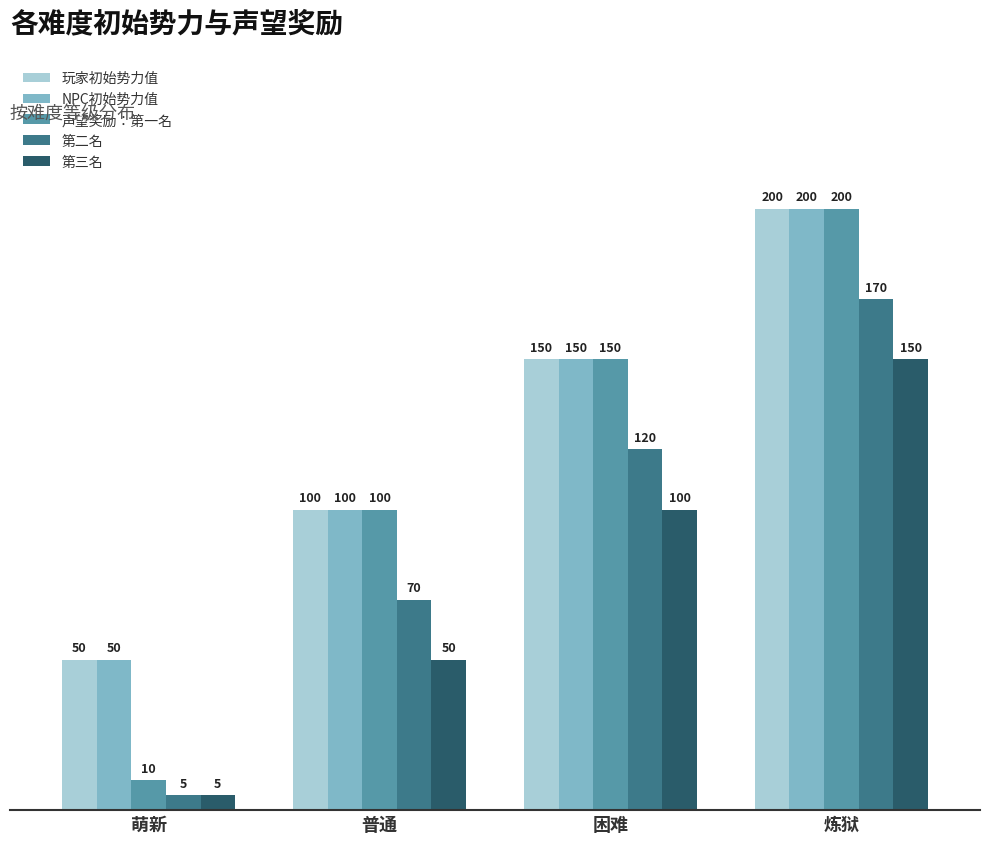

Reading right to left, list all the values displayed in this chart.

玩家初始势力值: 炼狱=200	困难=150	普通=100	萌新=50
NPC初始势力值: 炼狱=200	困难=150	普通=100	萌新=50
声望奖励：第一名: 炼狱=200	困难=150	普通=100	萌新=10
第二名: 炼狱=170	困难=120	普通=70	萌新=5
第三名: 炼狱=150	困难=100	普通=50	萌新=5